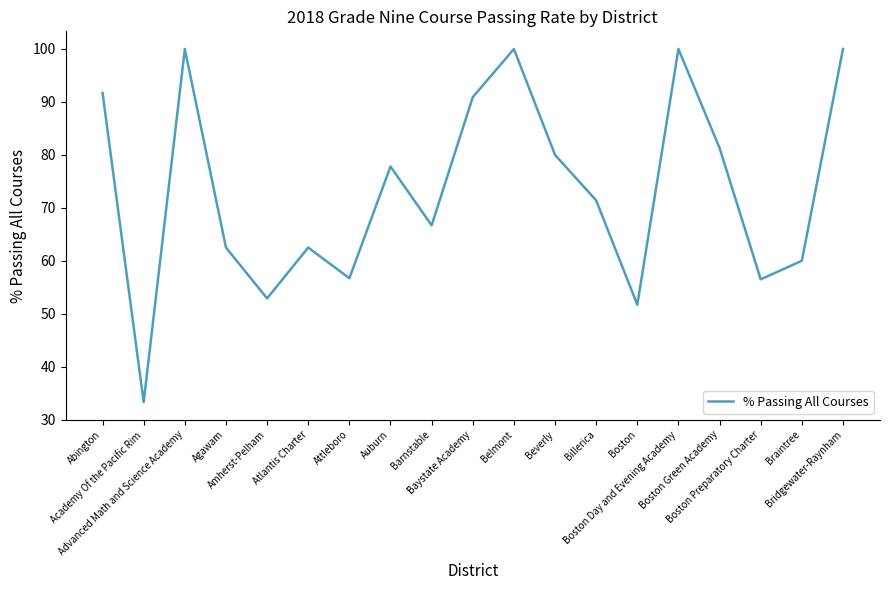

What position from the right is Advanced Math and Science Academy?

17